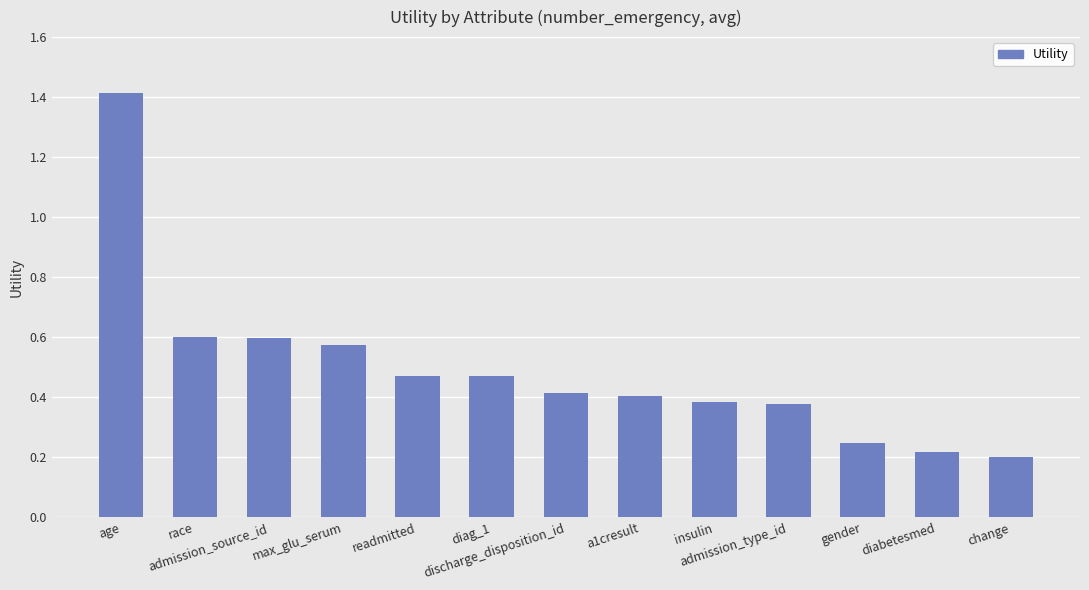

What is the difference between the maximum and minimum values?

1.2